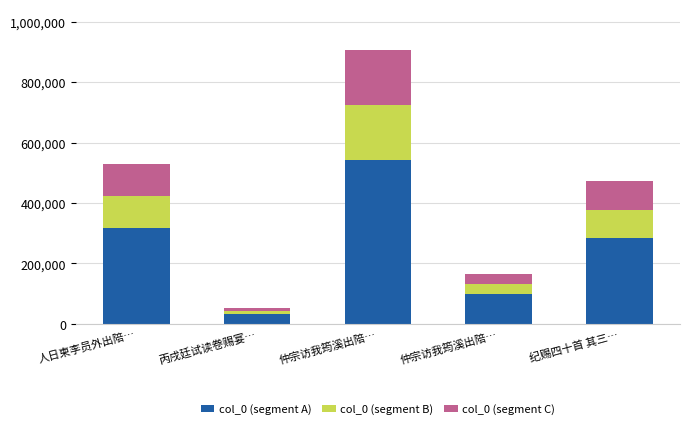

What are all the series names shown in the legend?

col_0 (segment A), col_0 (segment B), col_0 (segment C)